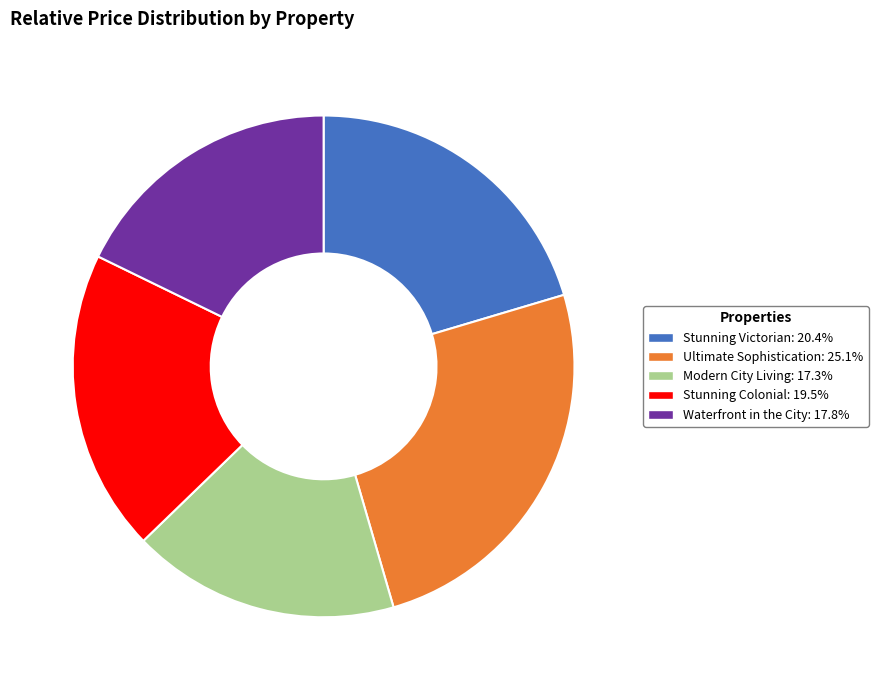

Is there a majority slice in this chart?

No